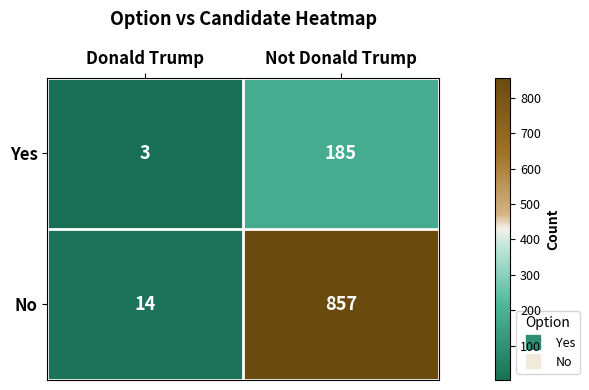

Is it true that No equals 857 at Not Donald Trump?

True